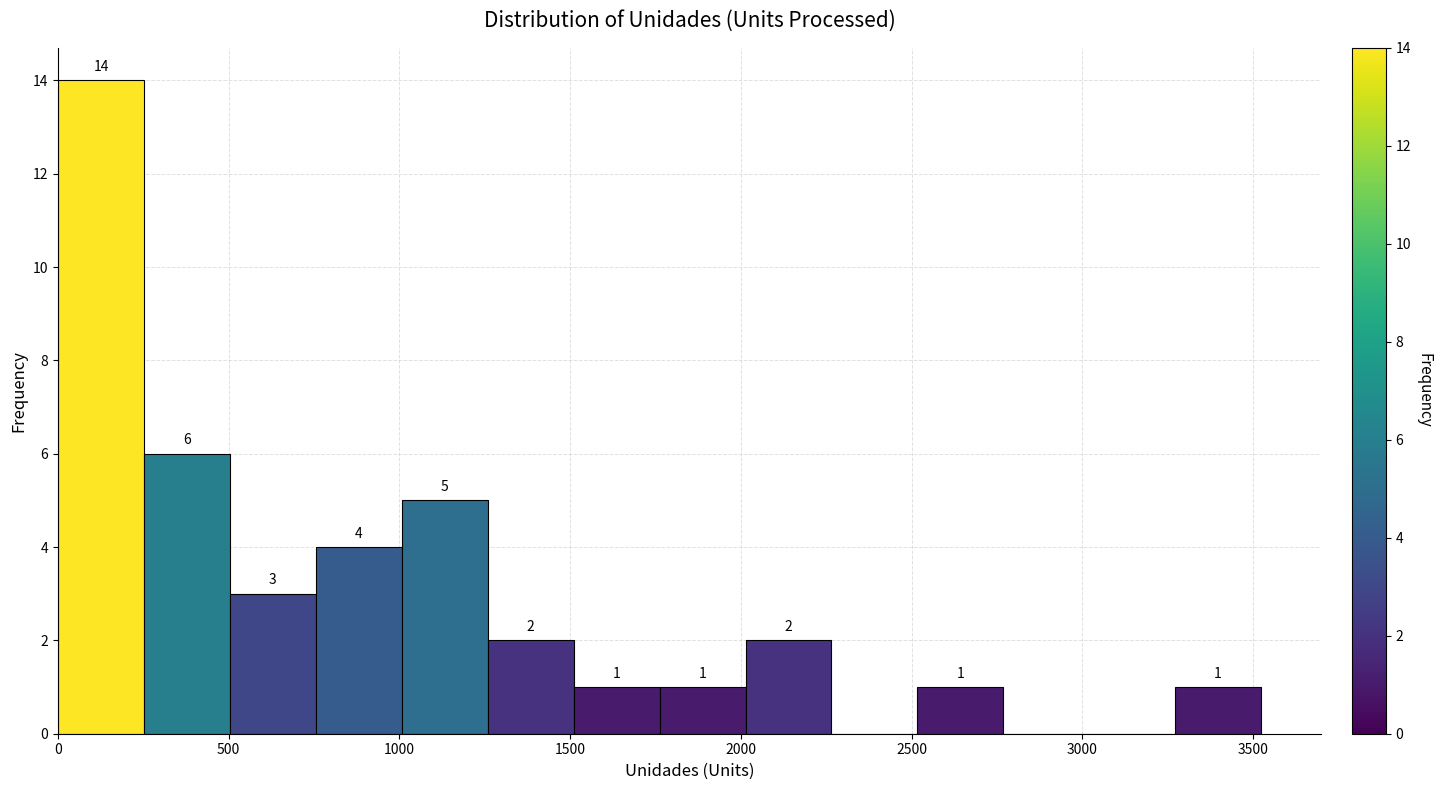

Which range on the x-axis has the tallest bar?

0 to 250